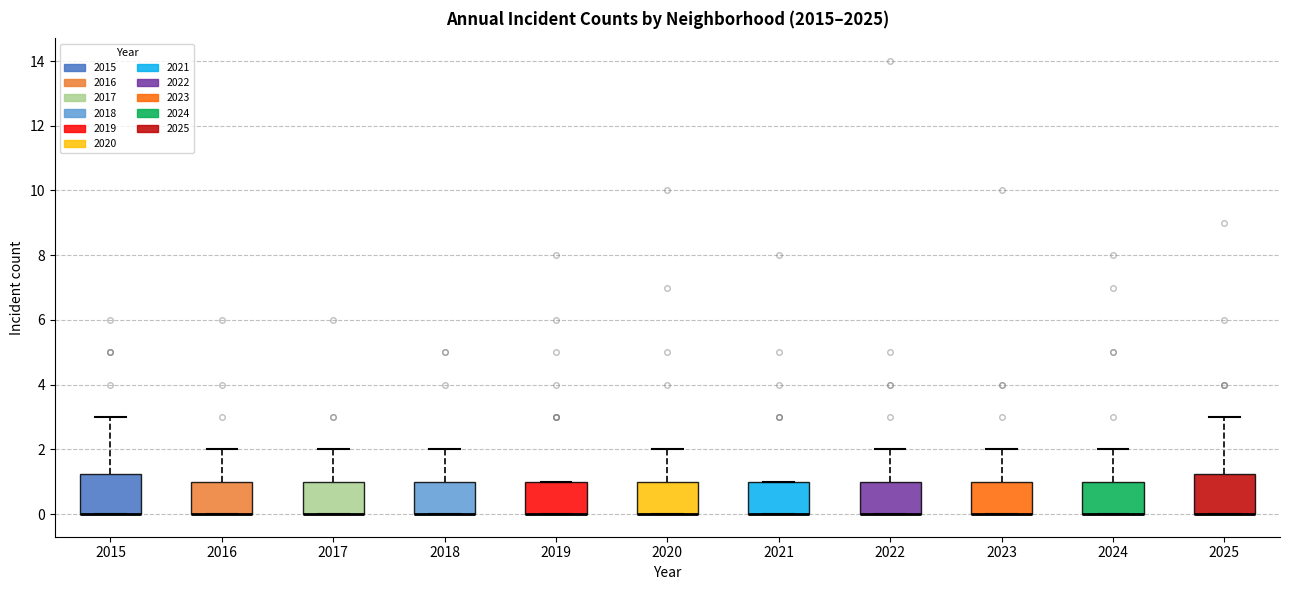

Reading left to right, read every box against the y-axis: the position of its median line, the range the box covers, and the ends of its whiskers. The values are not printed on the chart, so give them approximately, as read against the axis.

2015: median 0.0 (drawn on the box's lower edge), box 0.0 to 1.2, whiskers 0.0 to 3.0
2016: median 0.0 (drawn on the box's lower edge), box 0.0 to 1.0, whiskers 0.0 to 2.0
2017: median 0.0 (drawn on the box's lower edge), box 0.0 to 1.0, whiskers 0.0 to 2.0
2018: median 0.0 (drawn on the box's lower edge), box 0.0 to 1.0, whiskers 0.0 to 2.0
2019: median 0.0 (drawn on the box's lower edge), box 0.0 to 1.0, whiskers 0.0 to 1.0
2020: median 0.0 (drawn on the box's lower edge), box 0.0 to 1.0, whiskers 0.0 to 2.0
2021: median 0.0 (drawn on the box's lower edge), box 0.0 to 1.0, whiskers 0.0 to 1.0
2022: median 0.0 (drawn on the box's lower edge), box 0.0 to 1.0, whiskers 0.0 to 2.0
2023: median 0.0 (drawn on the box's lower edge), box 0.0 to 1.0, whiskers 0.0 to 2.0
2024: median 0.0 (drawn on the box's lower edge), box 0.0 to 1.0, whiskers 0.0 to 2.0
2025: median 0.0 (drawn on the box's lower edge), box 0.0 to 1.2, whiskers 0.0 to 3.0